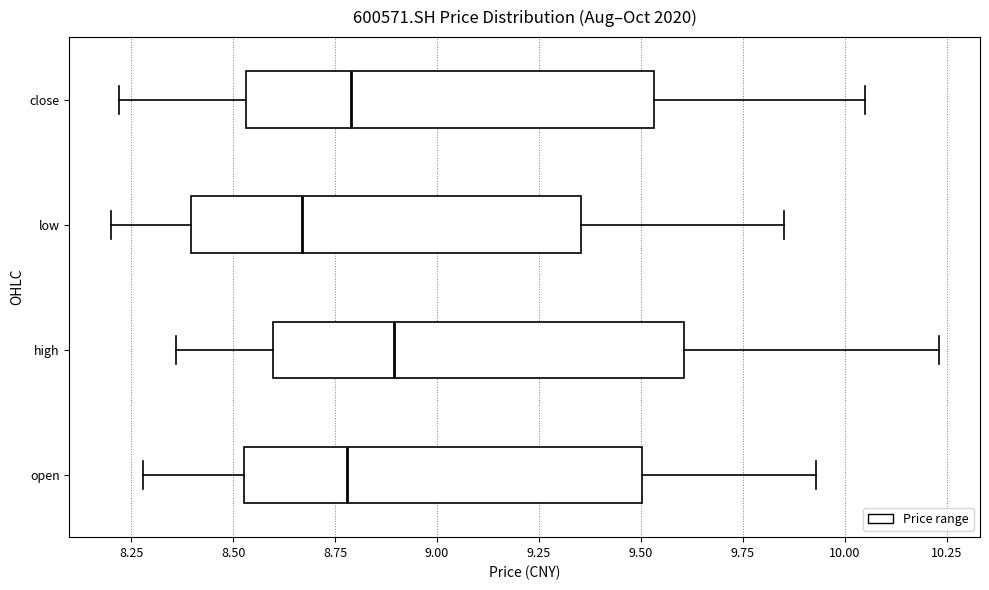

Reading bottom to top, transcribe this box plot: for each box, give where its median line is, the range the box spans, and where its two whiskers end, as read against the x-axis. The values are not printed on the chart, so give them approximately, as read against the axis.

open: median 8.80, box 8.55 to 9.50, whiskers 8.30 to 9.95
high: median 8.90, box 8.60 to 9.60, whiskers 8.35 to 10.25
low: median 8.65, box 8.40 to 9.35, whiskers 8.20 to 9.85
close: median 8.80, box 8.55 to 9.55, whiskers 8.20 to 10.05